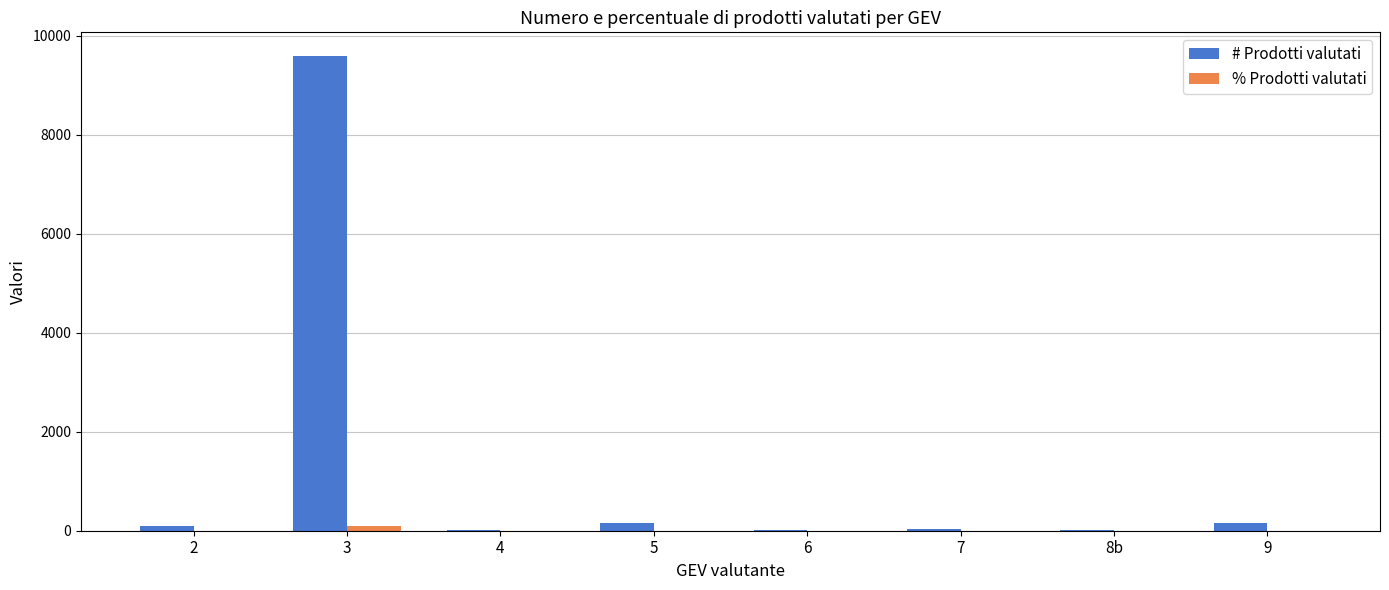

Count the number of data series in this chart.

2